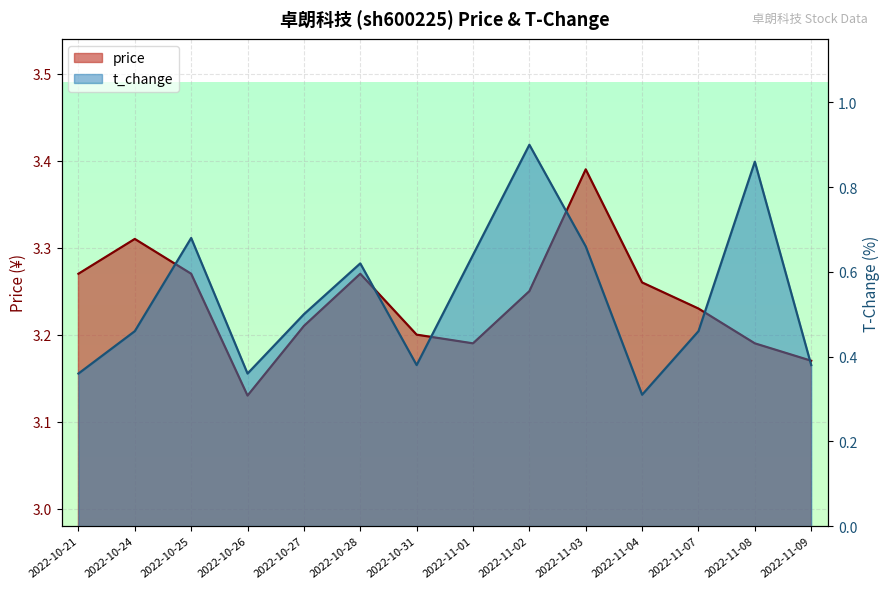

What is the spread (max minus min) of values at 2022-11-02?

2.4